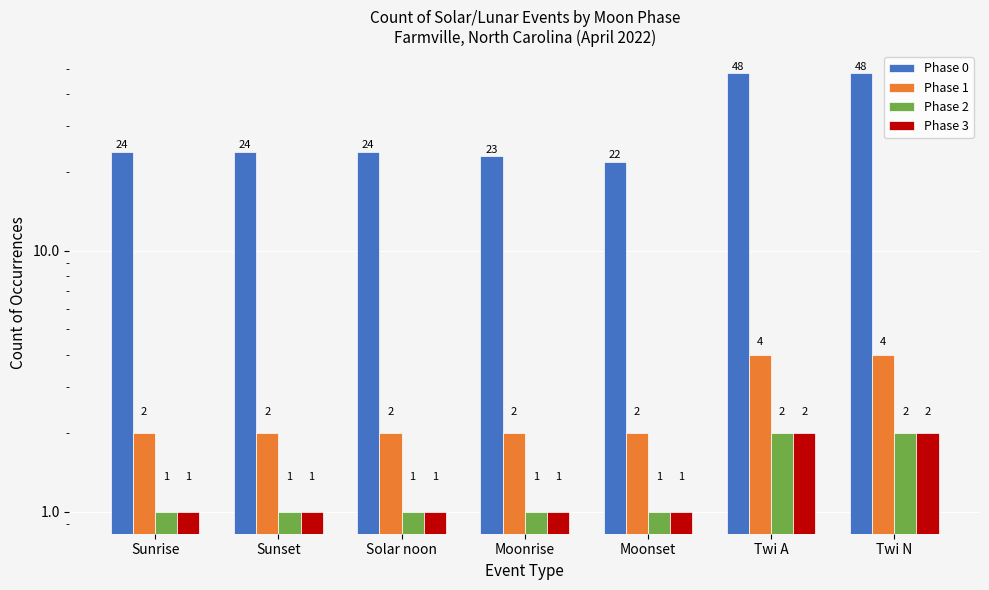

How many groups of bars are there?

7